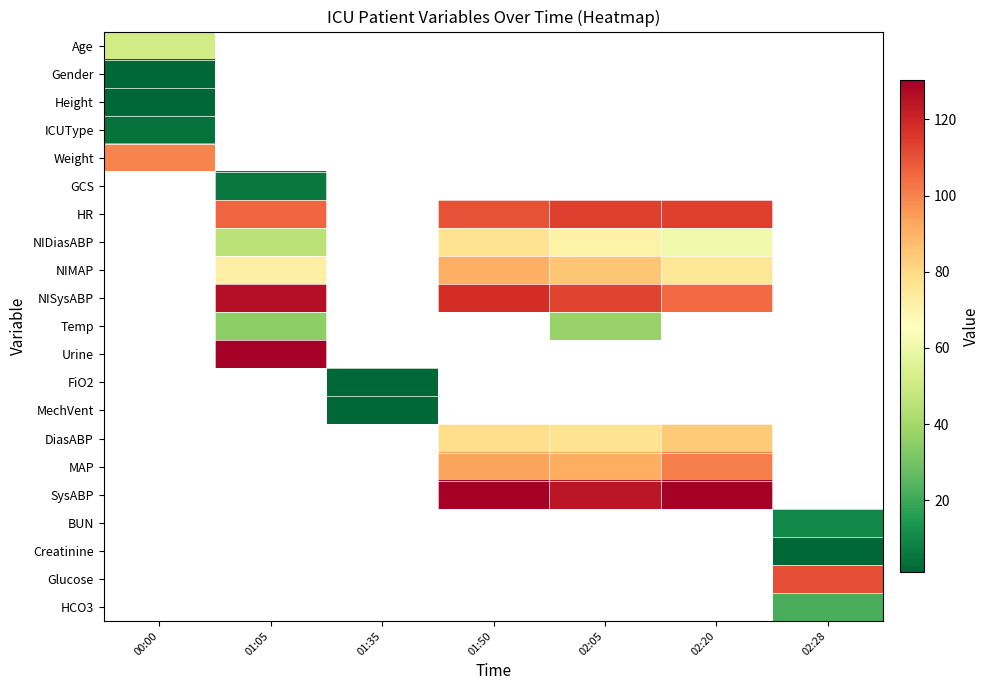

Which label corresponds to the largest value in the chart?

01:05